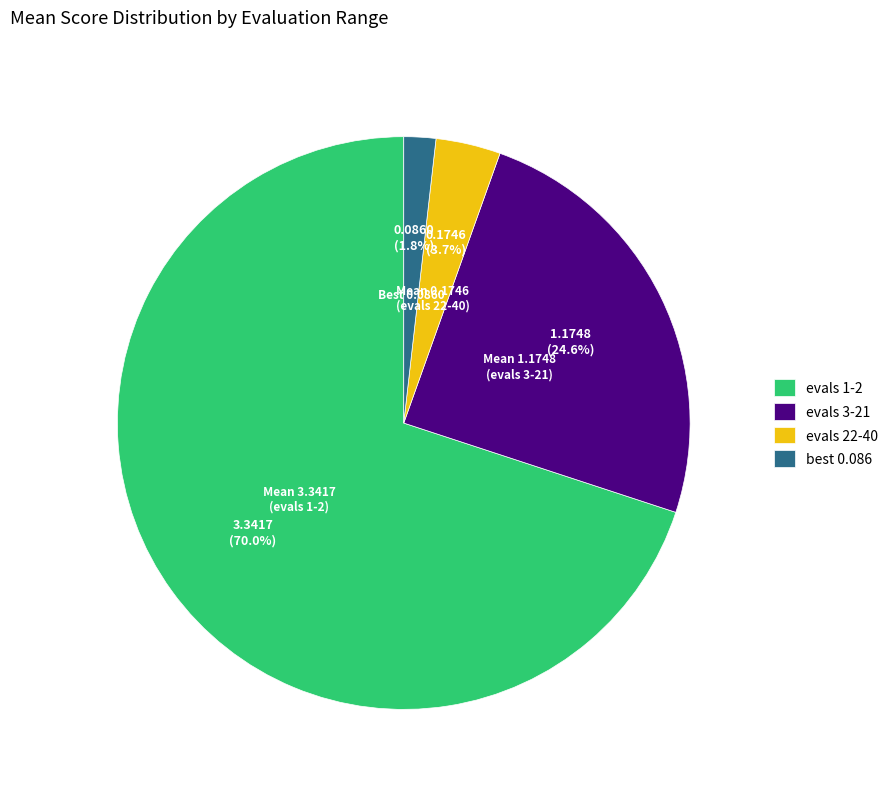

What percentage is the evals 22-40 slice, to the nearest percent?

4%